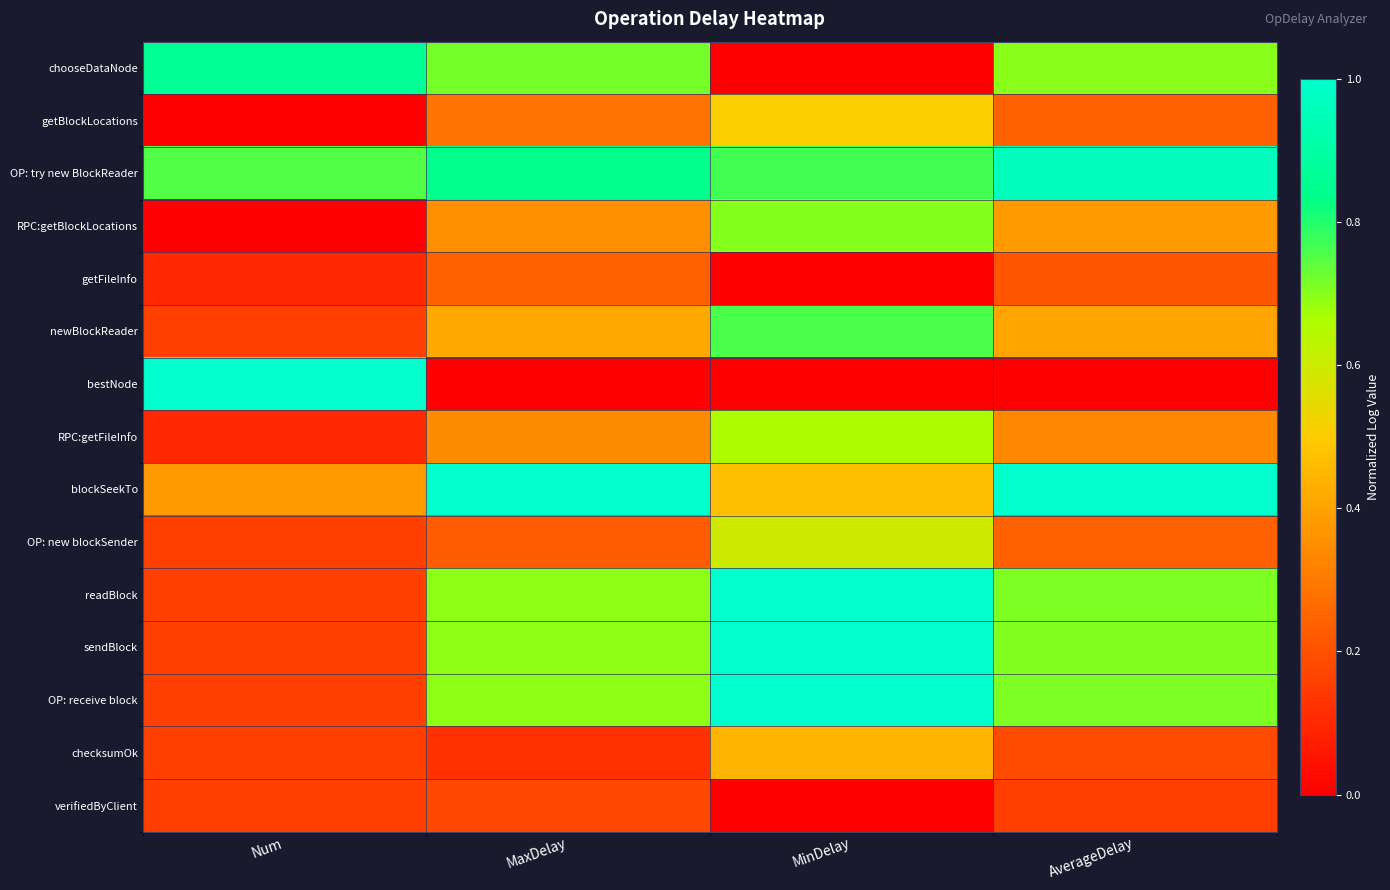

At which category does the chart reach its minimum across all series?

MinDelay